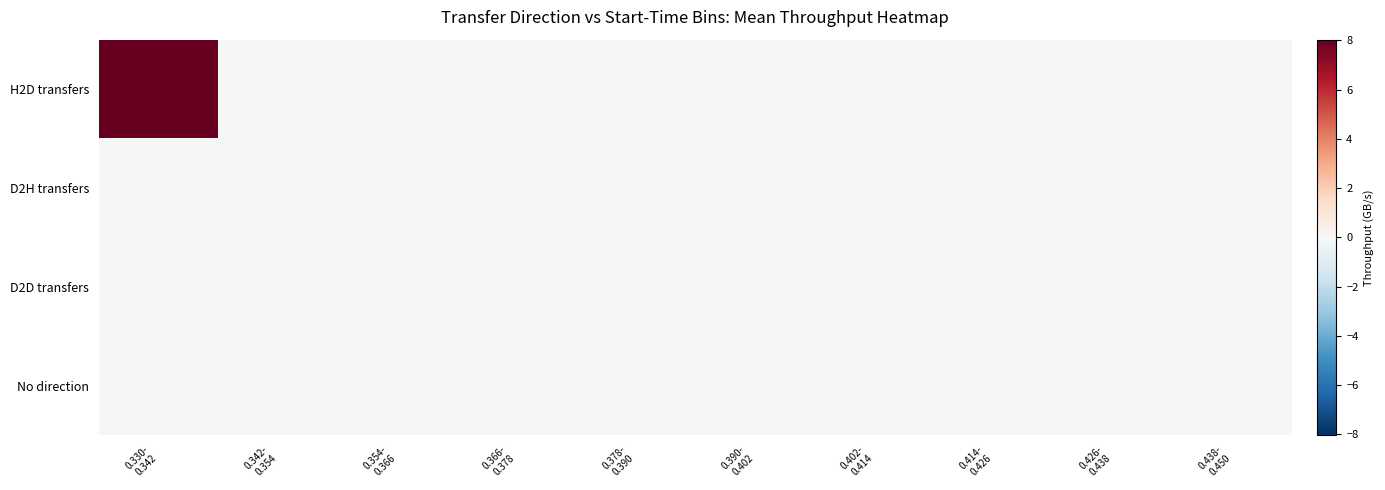

Which category has the lowest value across all series?

0.342-
0.354